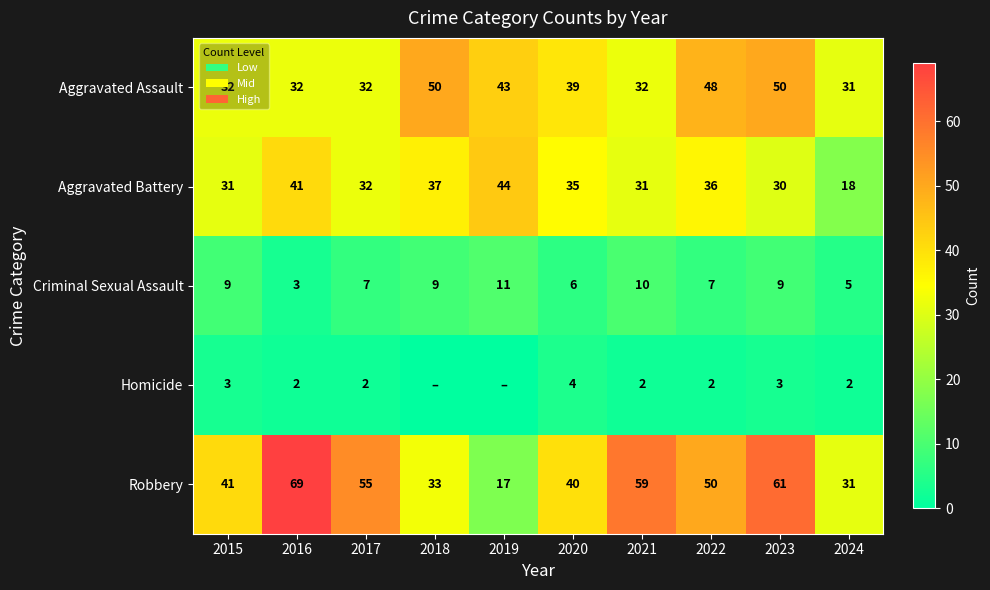

What is the difference between the highest and lowest values at 2022?

48